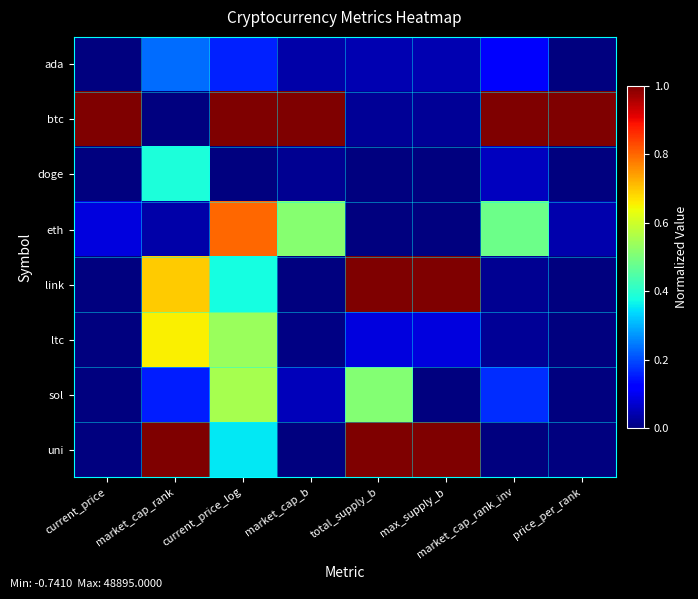

Between total_supply_b and market_cap_b, which is larger?

total_supply_b